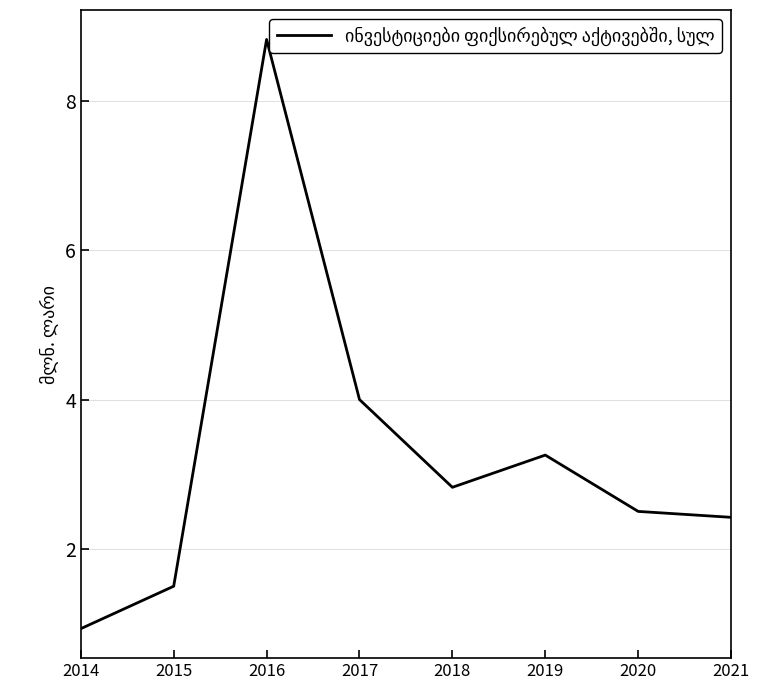

Reading left to right, list all the values displayed in this chart.

0.9	1.5	8.8	4.0	2.8	3.3	2.5	2.4